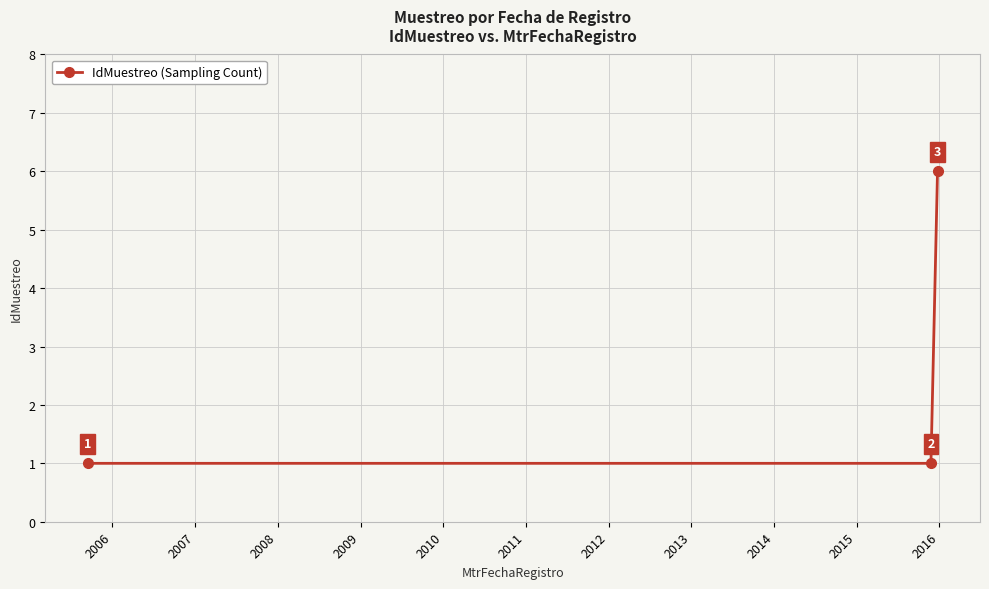

Reading left to right, extract all data points from this chart.

1	1	6